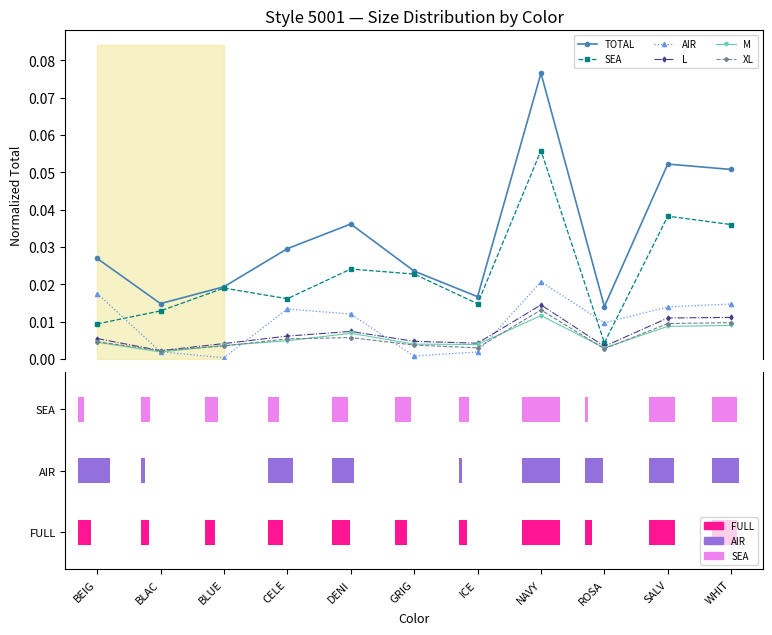

Rank the series at GRIG from highest to lowest value.

TOTAL, SEA, L, M, XL, AIR